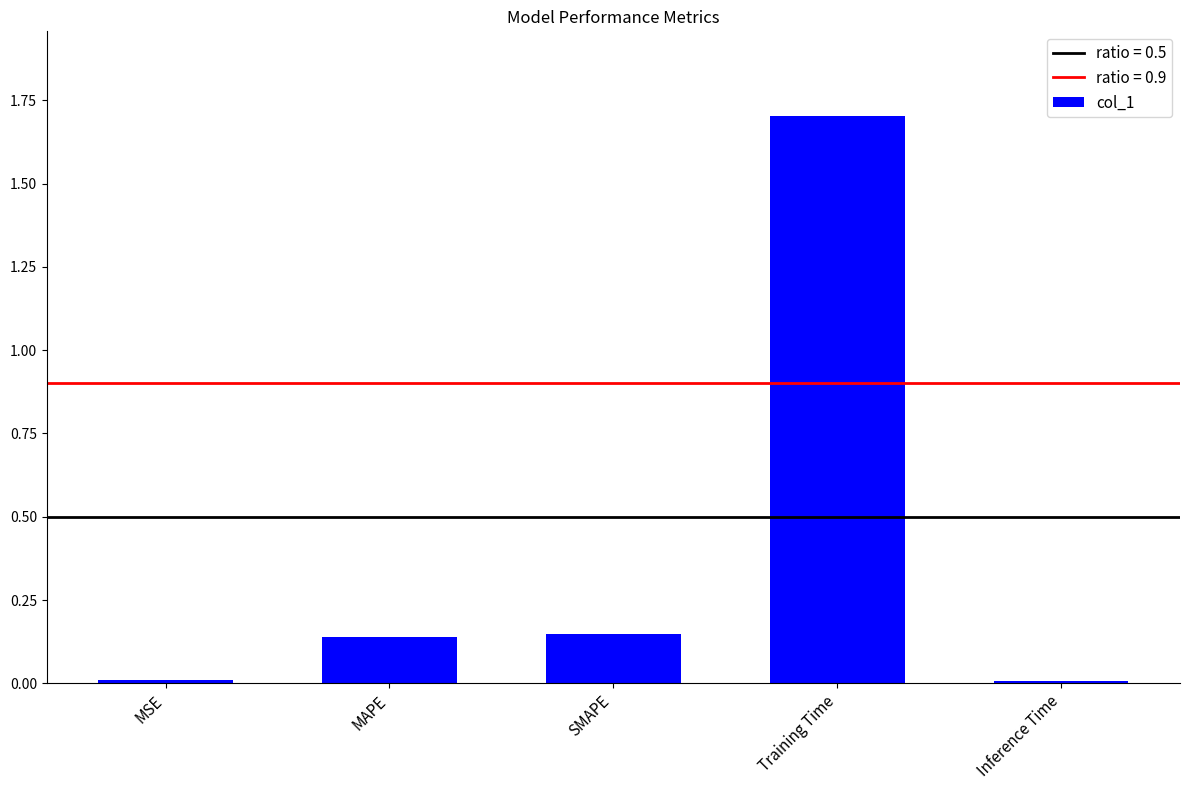

What is the label of the 5th bar from the left?

Inference Time